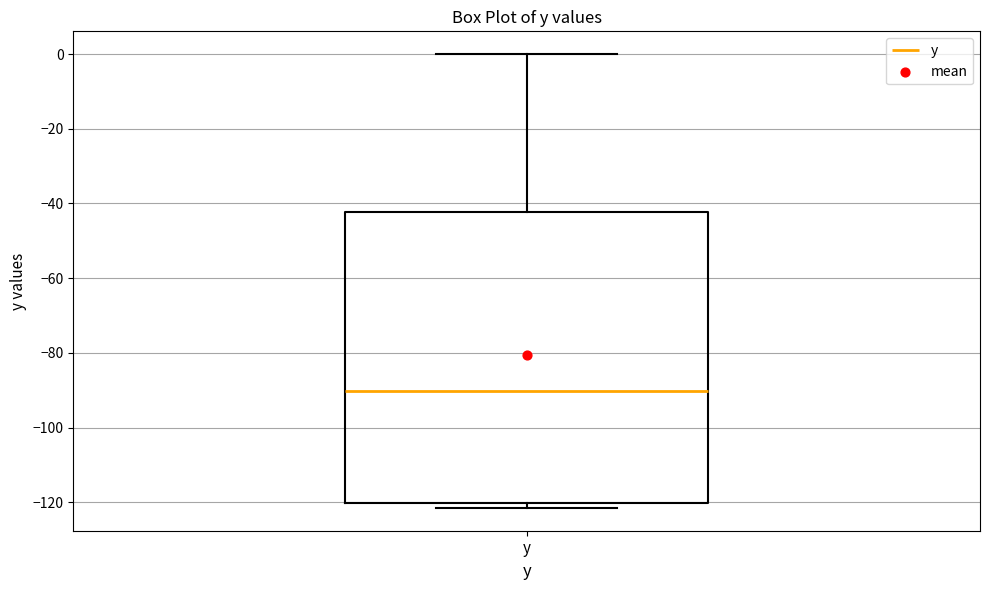

Where is the lower edge of the box for y on the y-axis? The values are not printed on the chart, so give them approximately, as read against the axis.

-120